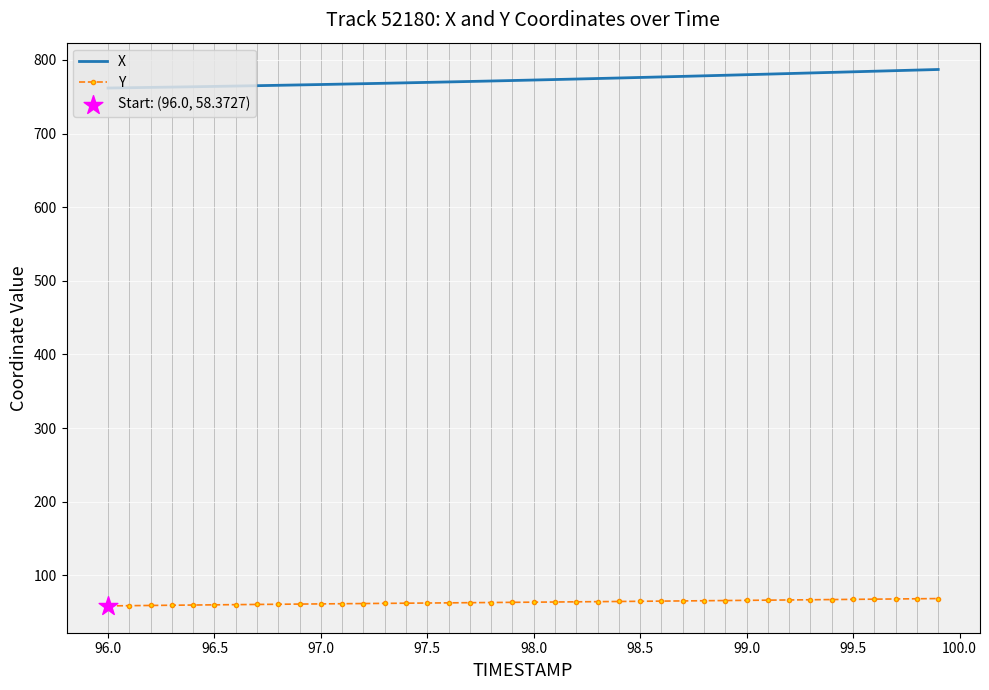

Which series has the largest total across all categories?

X